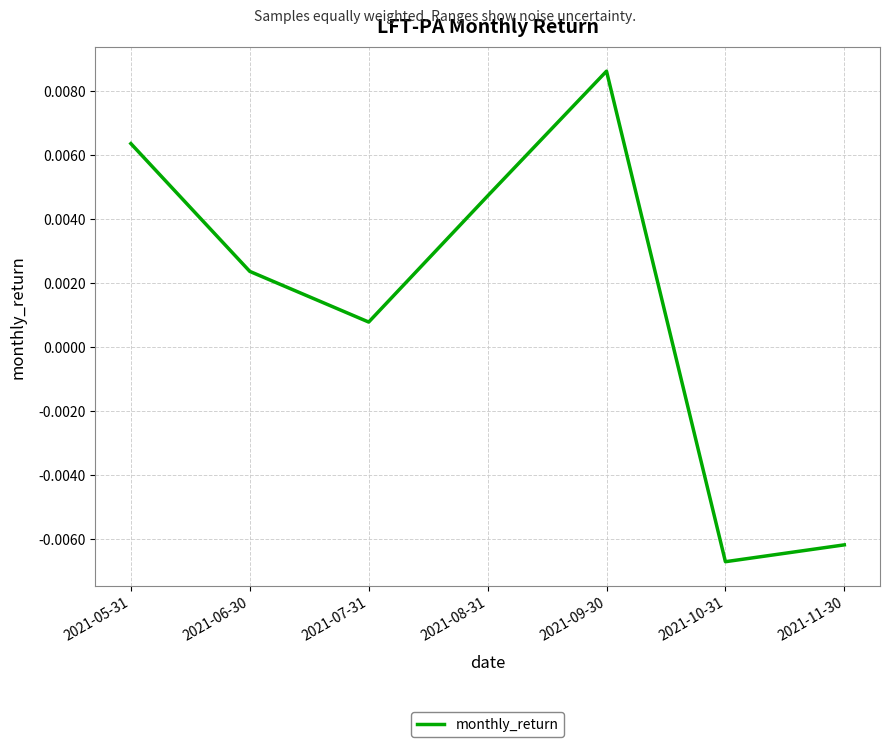

Between 2021-07-31 and 2021-08-31, which is larger?

2021-08-31